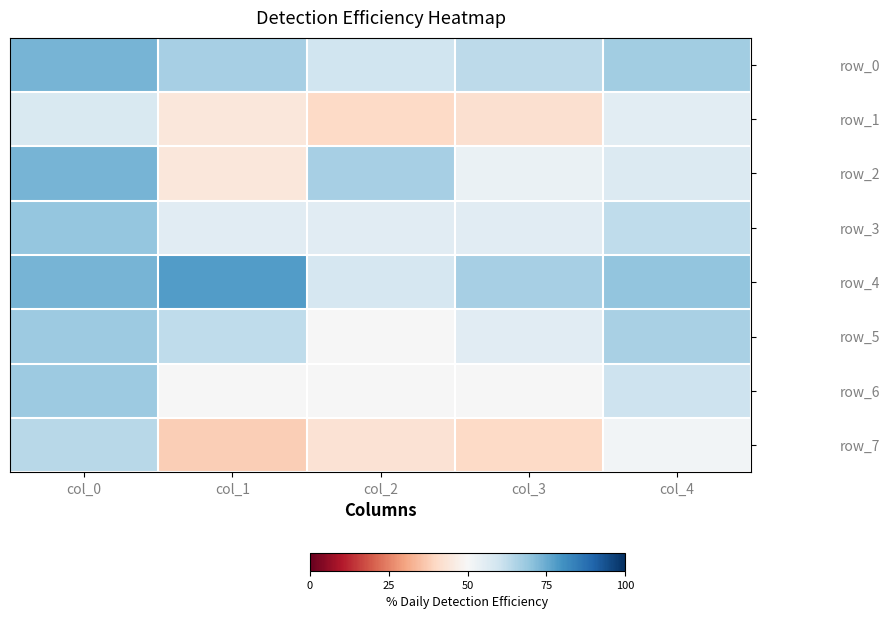

What is the minimum value for row_2?

0.4